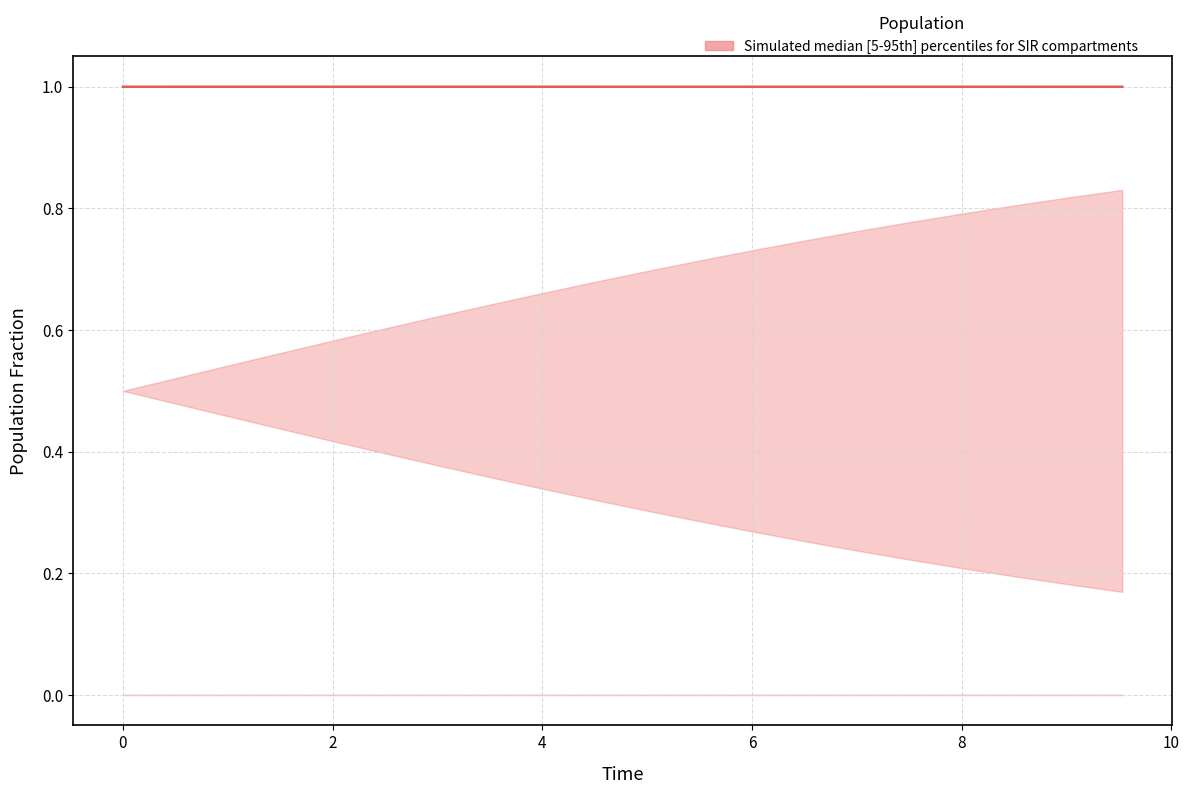

What is the approximate value at 15?

1.0